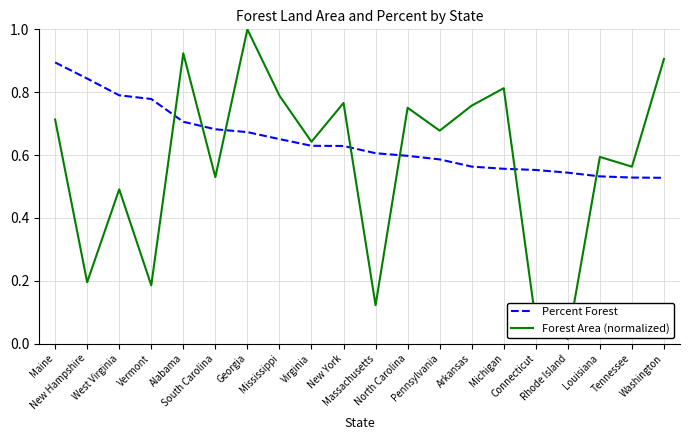

Which series has the largest range (max minus min)?

Forest Area (normalized)